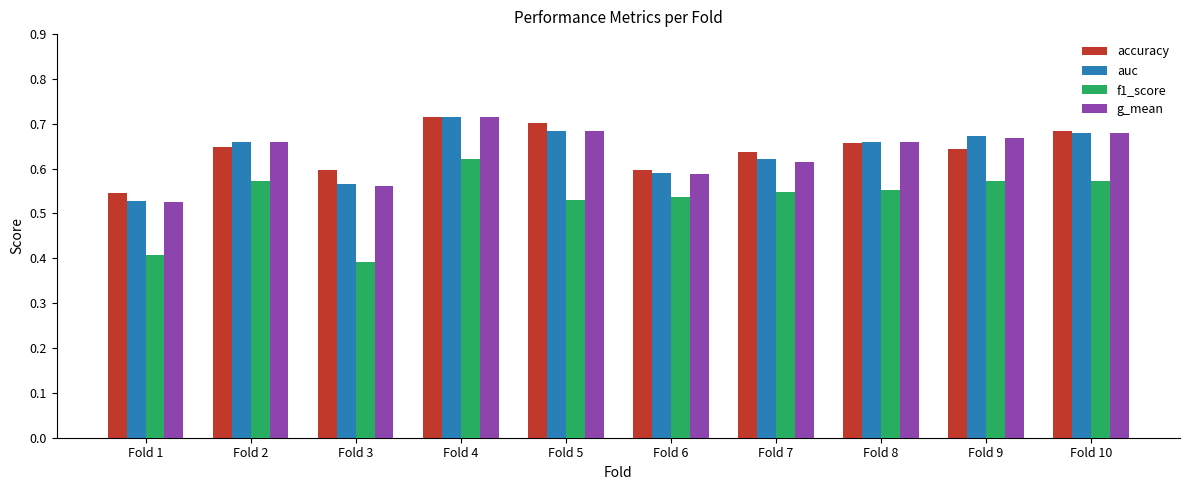

At how many categories does at least one series exceed 0?

10